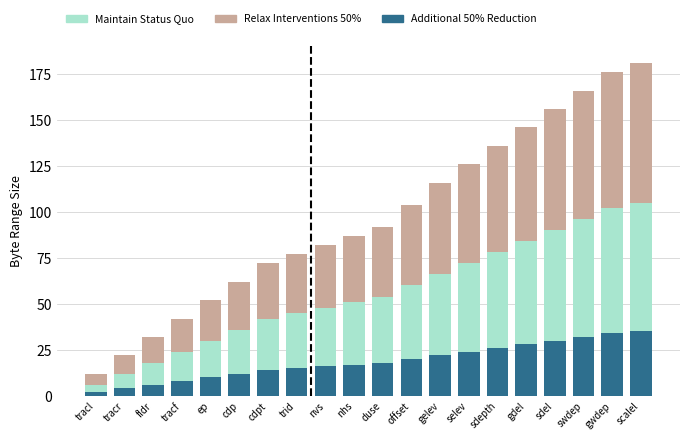

Is it true that Additional 50% Reduction equals 19 at gdel?

False